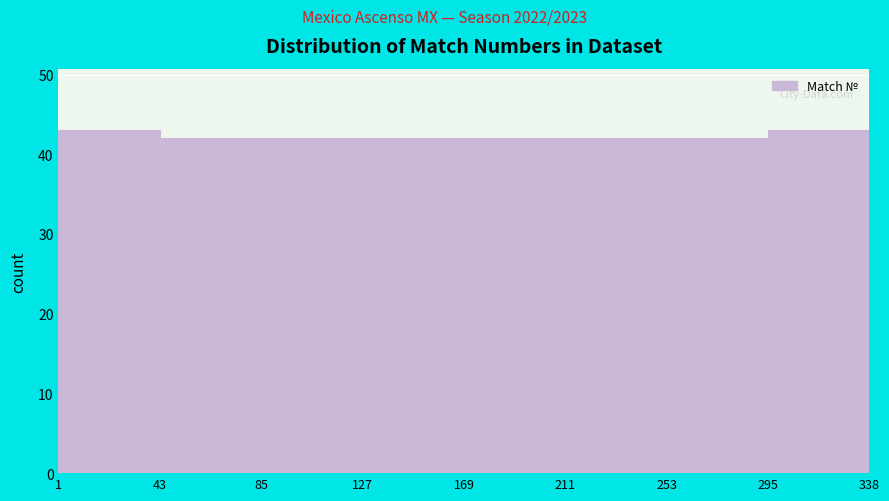

Reading left to right, transcribe this chart: for each bar, give the range it covers on the x-axis and its height. The values are not printed on the chart, so give them approximately, as read against the axis.

1 to 43: 43
43 to 85: 42
85 to 127: 42
127 to 169: 42
169 to 211: 42
211 to 253: 42
253 to 295: 42
295 to 338: 43